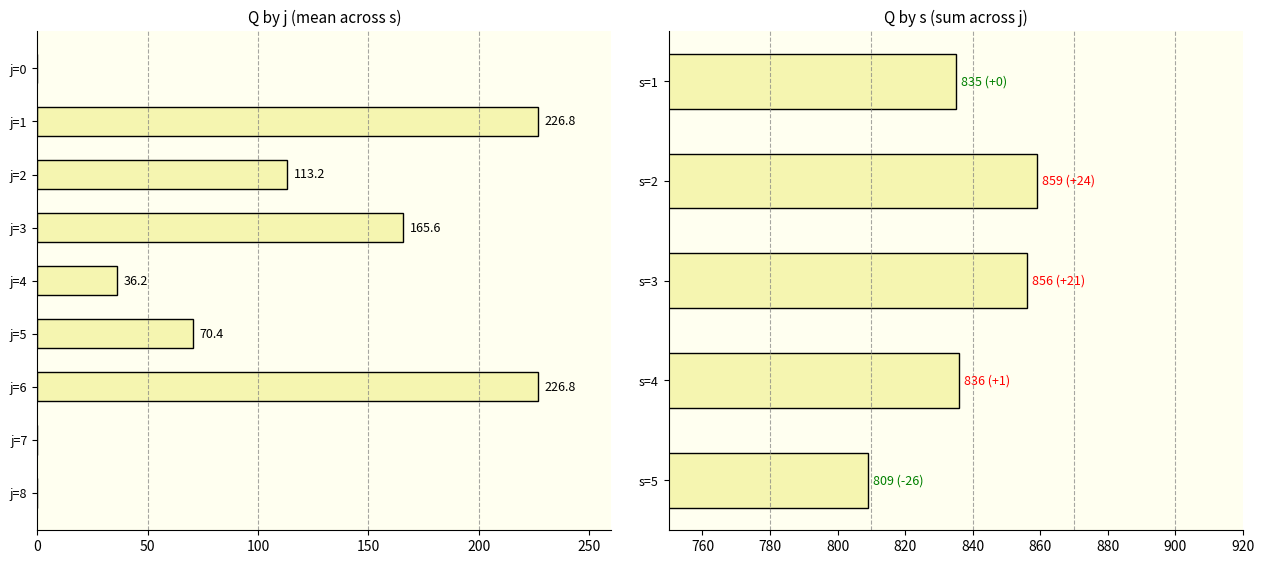

Between j=6 and j=3, which is larger?

j=6